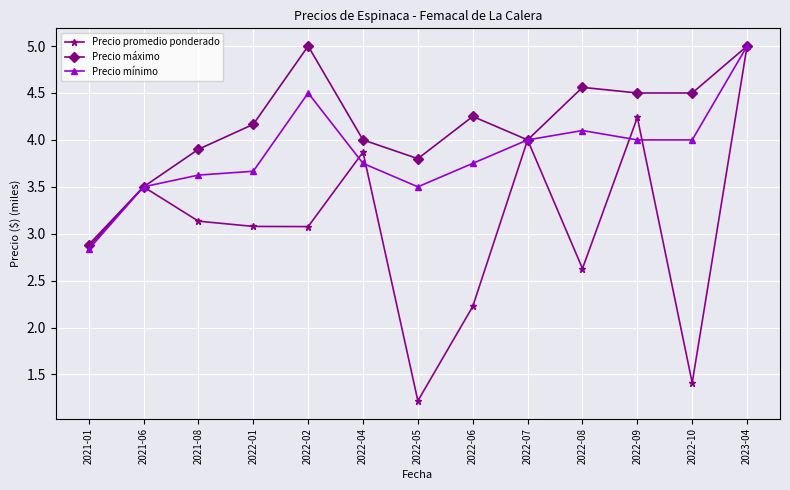

At which label does Precio promedio ponderado first exceed 3?

2021-06